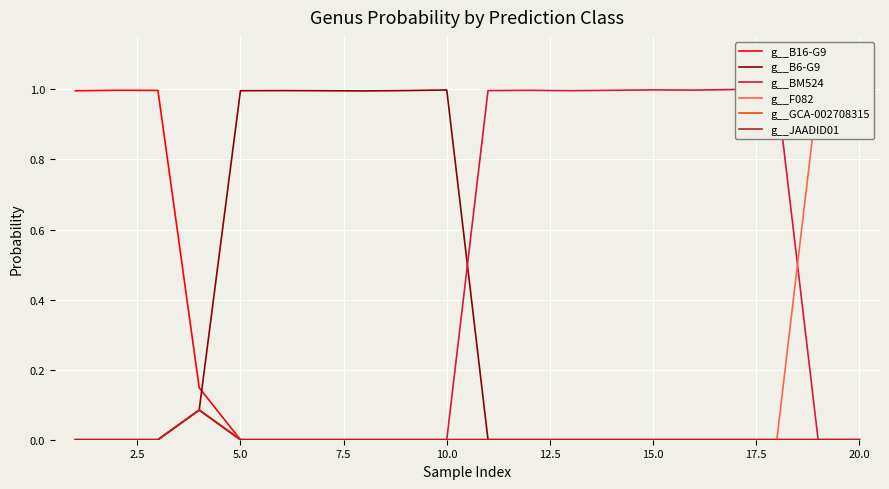

What is the maximum value for g__B6-G9?

1.0